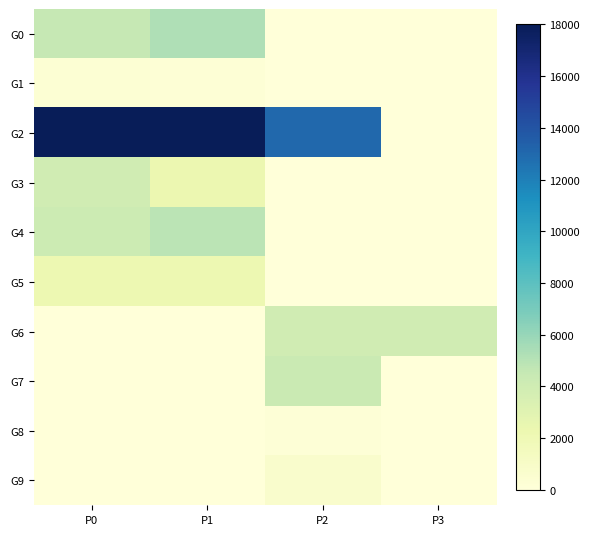

Which category has the lowest value across all series?

P2